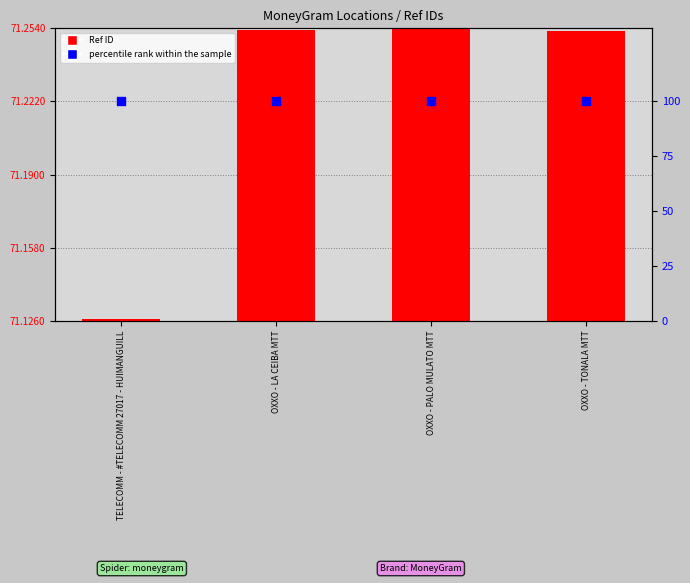

Which series contains the lowest Y value?

percentile rank within the sample